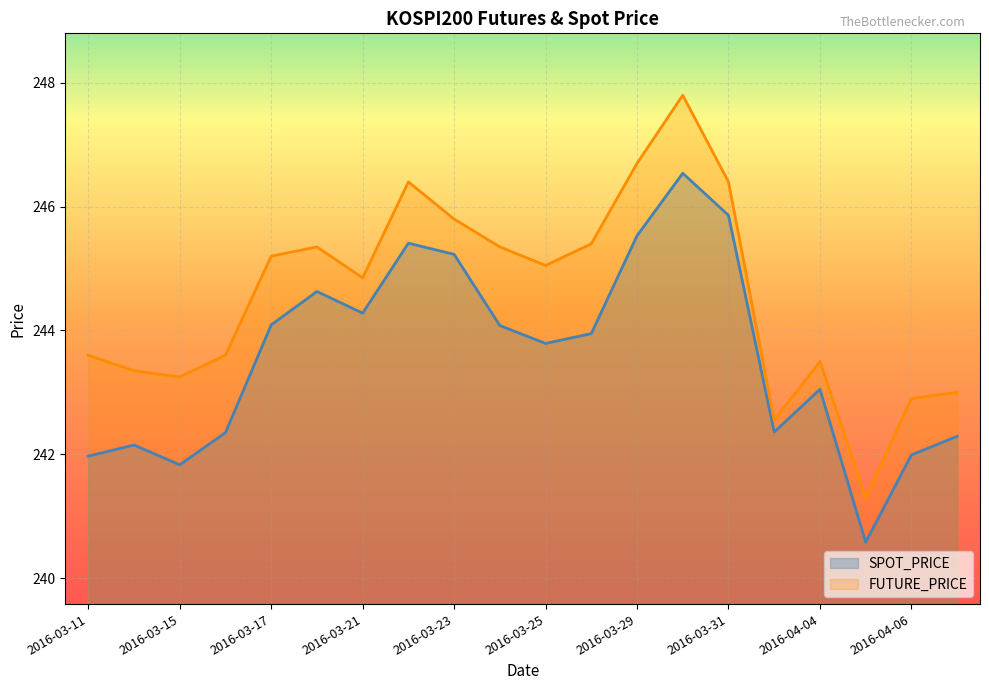

What is the difference between the maximum and minimum values in the FUTURE_PRICE series?

6.5